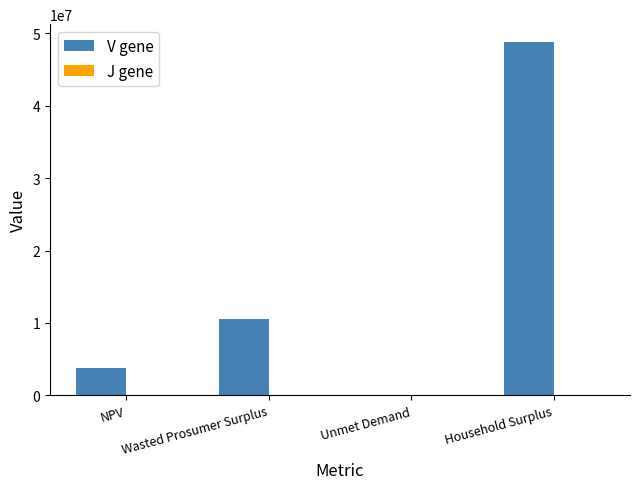

Which series has the largest total across all categories?

V gene